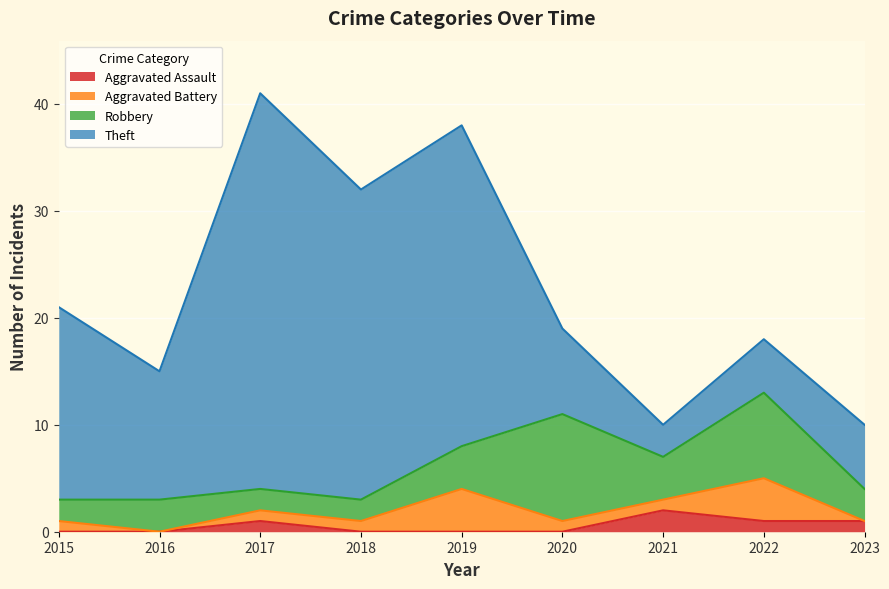

Reading left to right, what are all the values shown in this chart?

Aggravated Assault: 2015=0	2016=0	2017=1	2018=0	2019=0	2020=0	2021=2	2022=1	2023=1
Aggravated Battery: 2015=1	2016=0	2017=1	2018=1	2019=4	2020=1	2021=1	2022=4	2023=0
Robbery: 2015=2	2016=3	2017=2	2018=2	2019=4	2020=10	2021=4	2022=8	2023=3
Theft: 2015=18	2016=12	2017=37	2018=29	2019=30	2020=8	2021=3	2022=5	2023=6